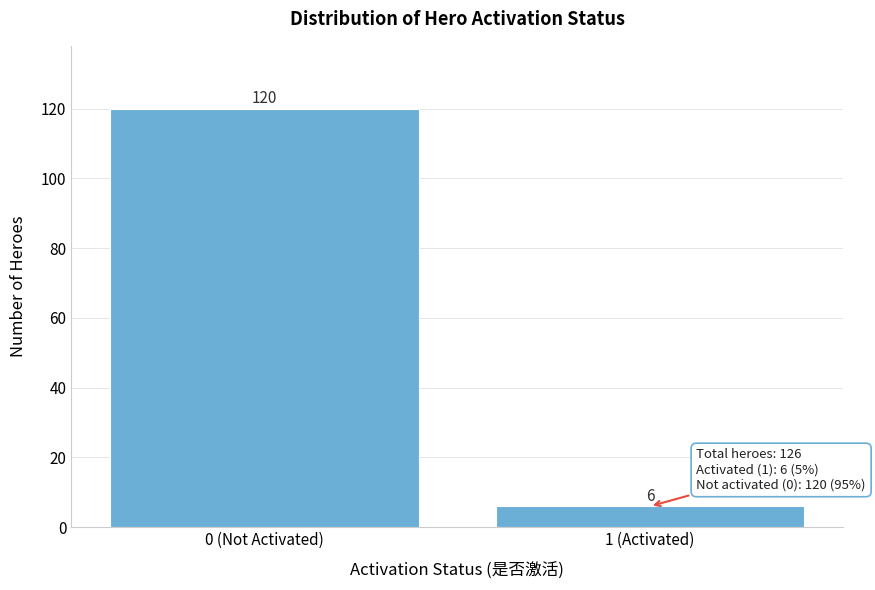

Reading left to right, what are all the values shown in this chart?

0 (Not Activated)=120	1 (Activated)=6